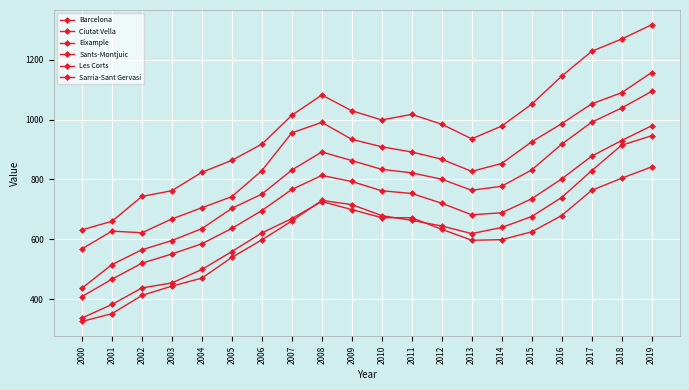

What is the difference between the highest and lowest values at 2015?

426.7